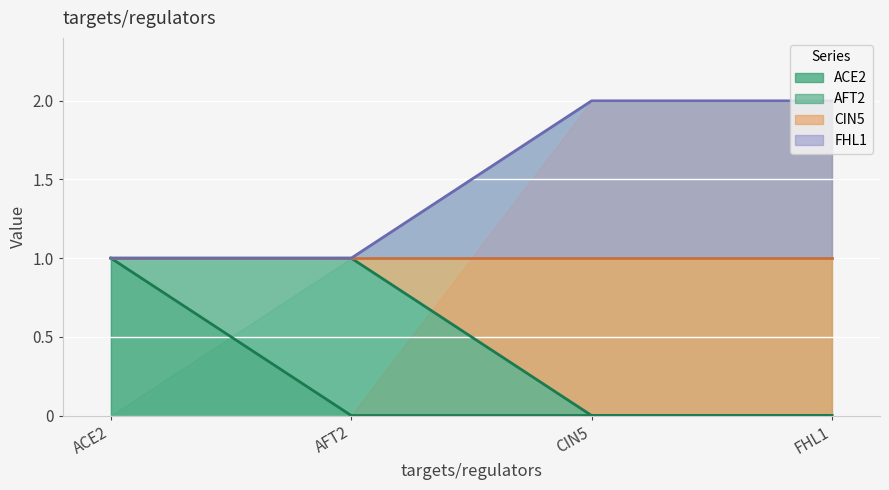

What is the maximum value for CIN5?

1